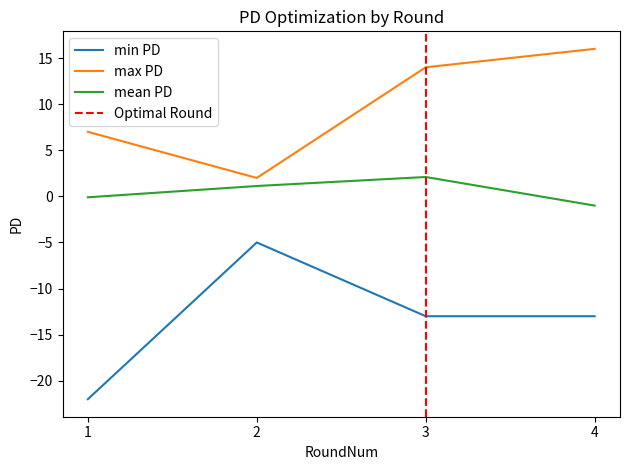

Rank the series by their maximum value, from lowest to highest.

min PD per Round, mean PD per Round, max PD per Round